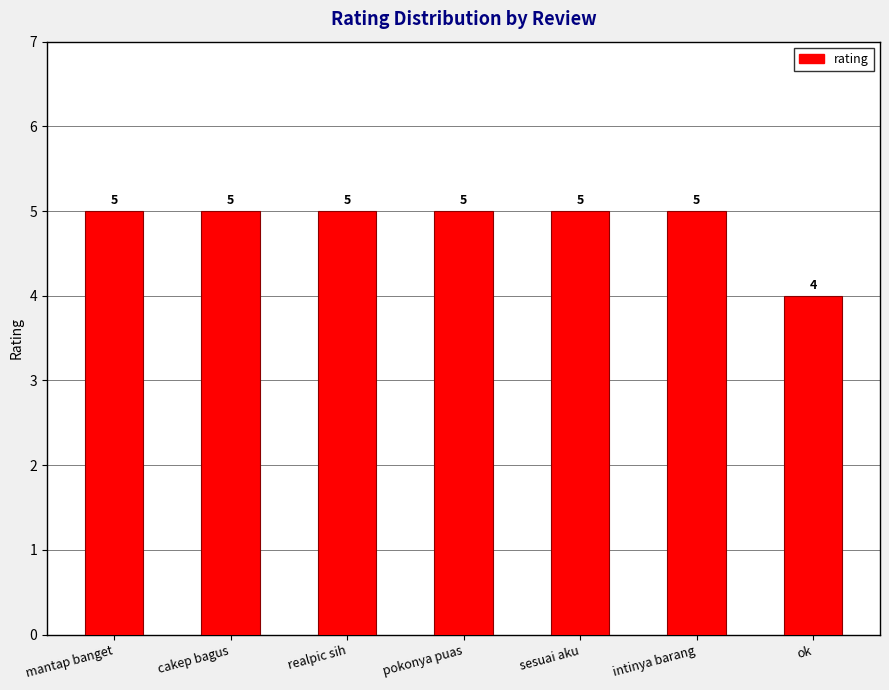

What position from the right is cakep bagus?

6